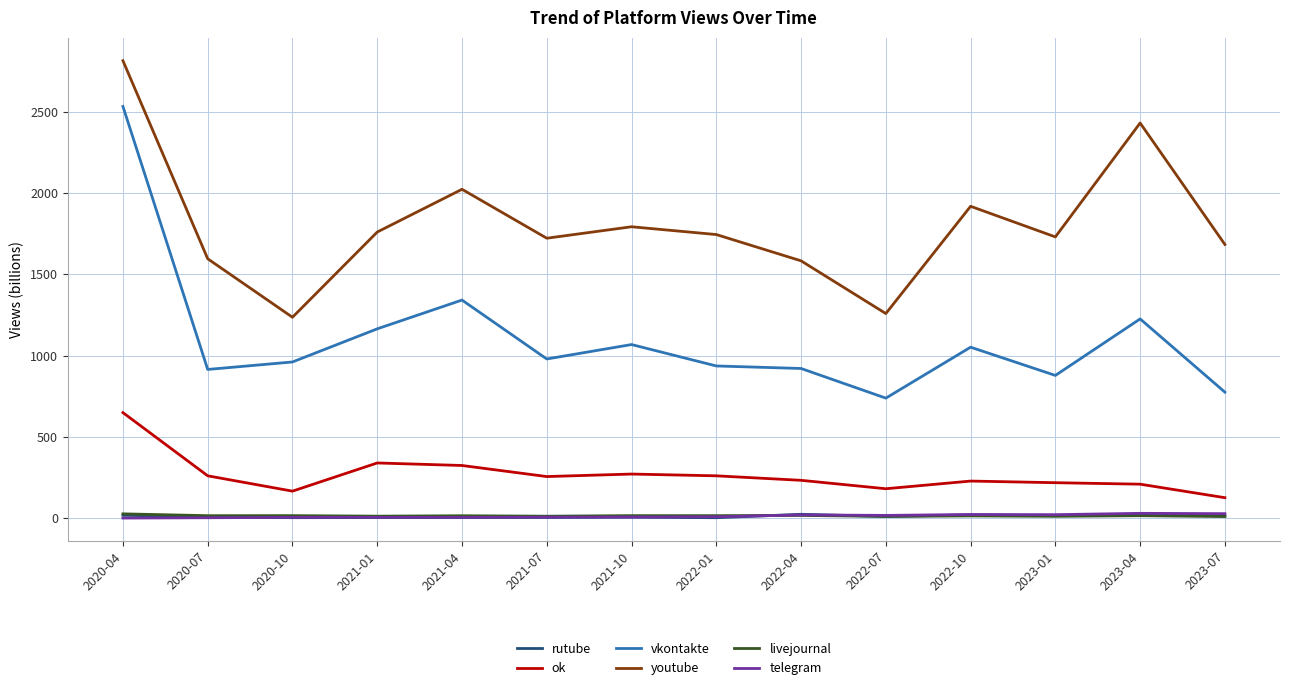

Which label corresponds to the largest value in the chart?

2020-04